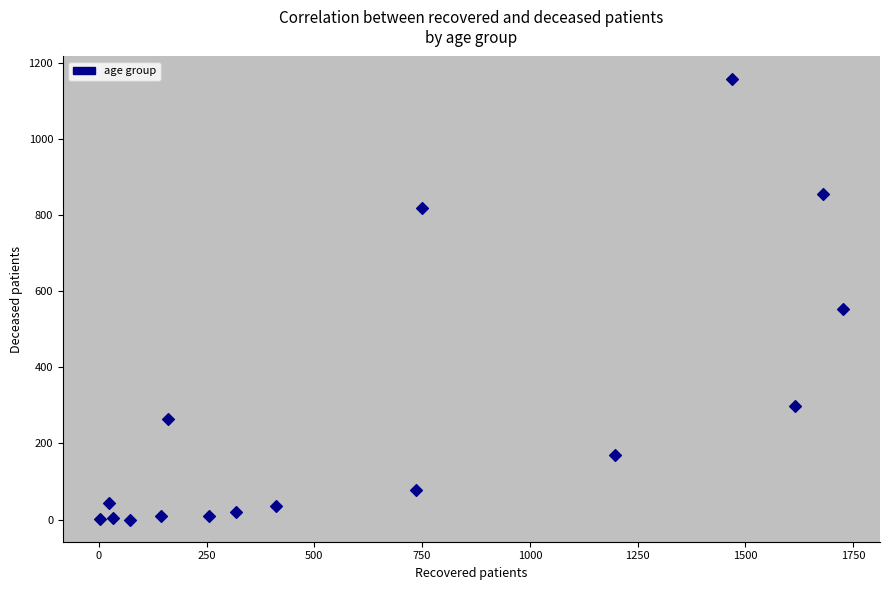

What Y value in the scatter plot is closest to 579?

554